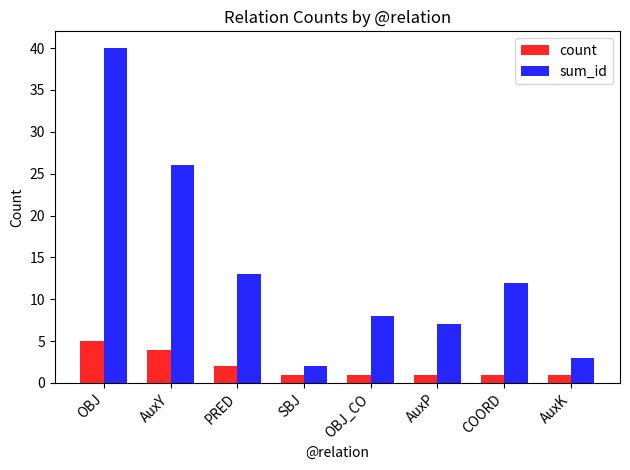

Reading left to right, list all the values displayed in this chart.

count: 5	4	2	1	1	1	1	1
sum_id: 40	26	13	2	8	7	12	3